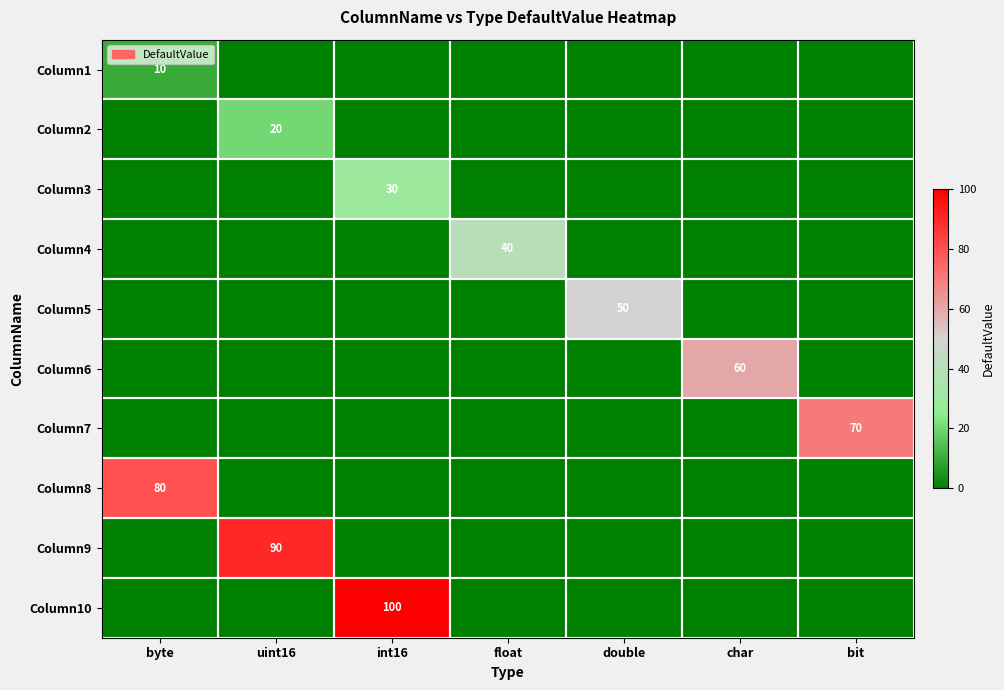

The Column1 series shows 15 at byte. True or false?

False